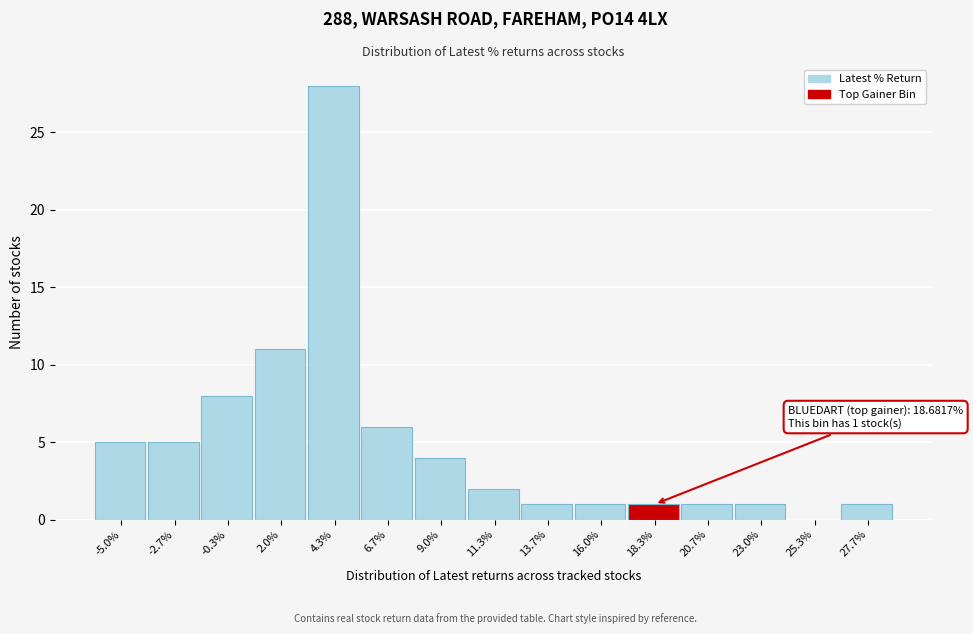

Reading right to left, transcribe all the data shown in this chart.

27.7%=1	25.3%=0	23.0%=1	20.7%=1	18.3%=1	16.0%=1	13.7%=1	11.3%=2	9.0%=4	6.7%=6	4.3%=28	2.0%=11	-0.3%=8	-2.7%=5	-5.0%=5